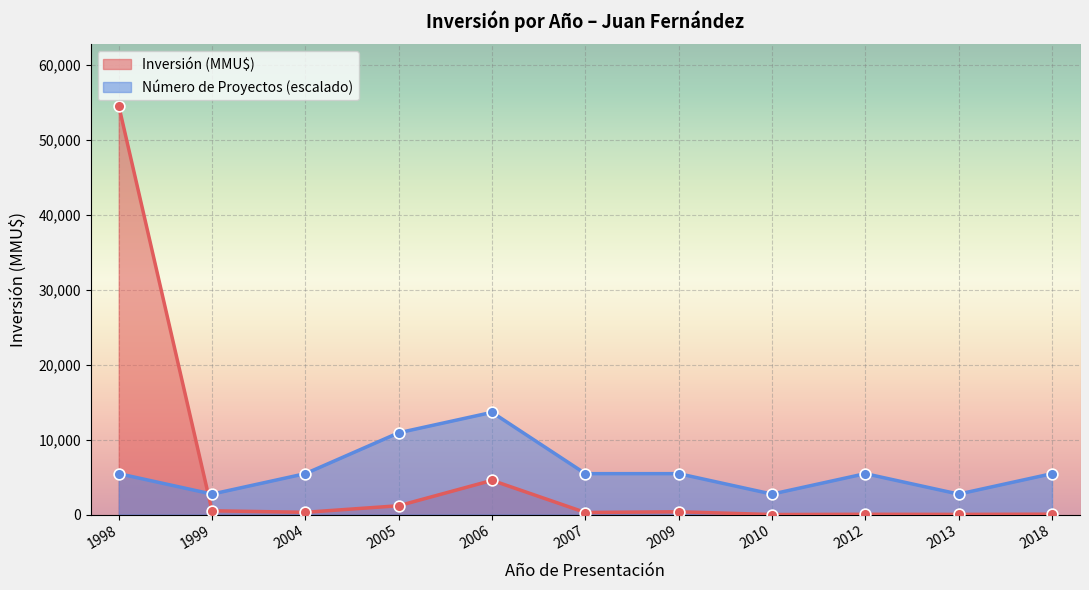

At which category is the sum across all series the highest?

1998